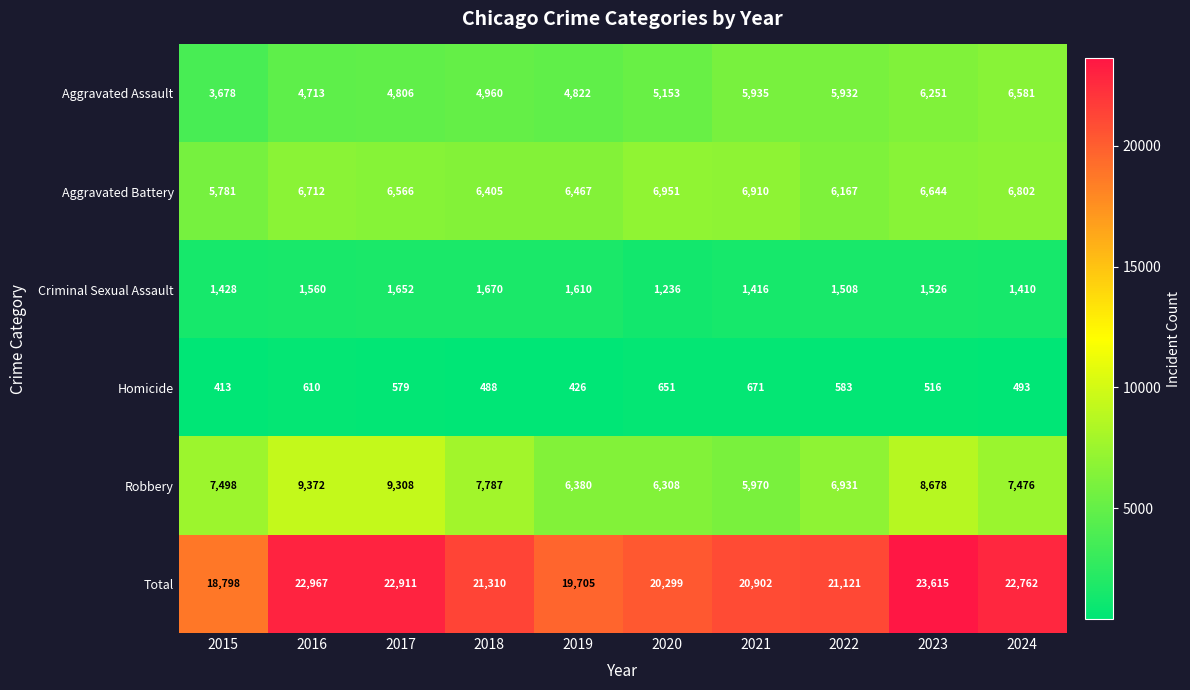

What is the smallest value displayed?

413